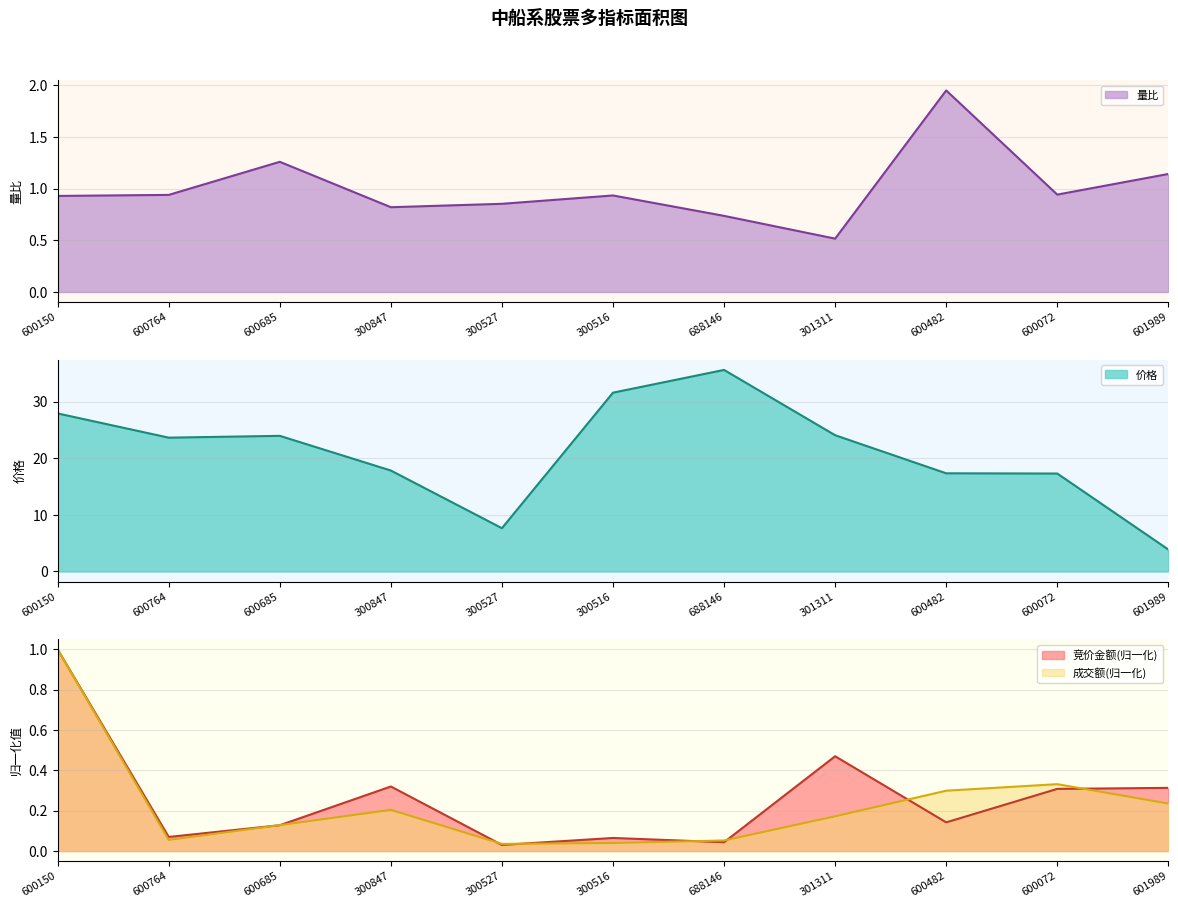

What is the sum of all 成交额 values?

2.6